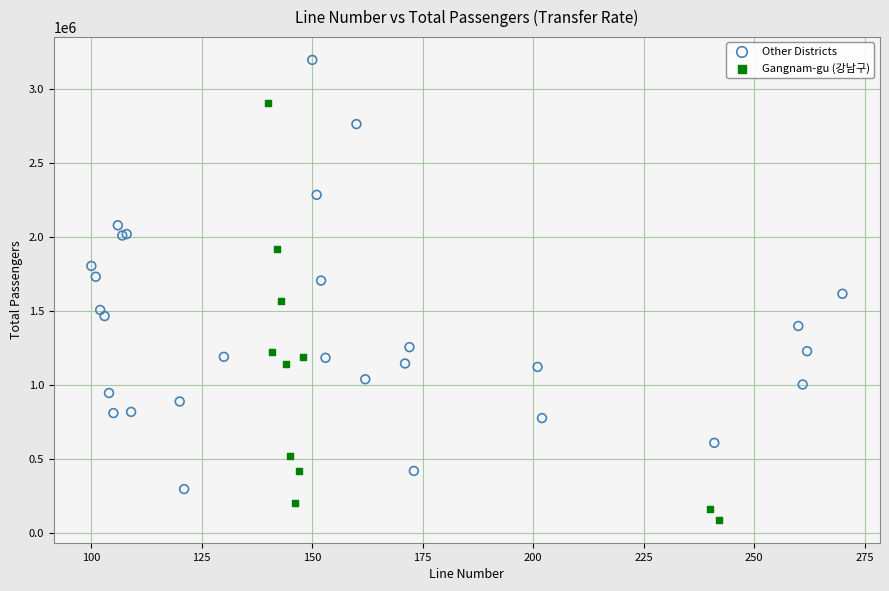

Which series reaches the minimum Y coordinate?

Gangnam-gu (강남구)